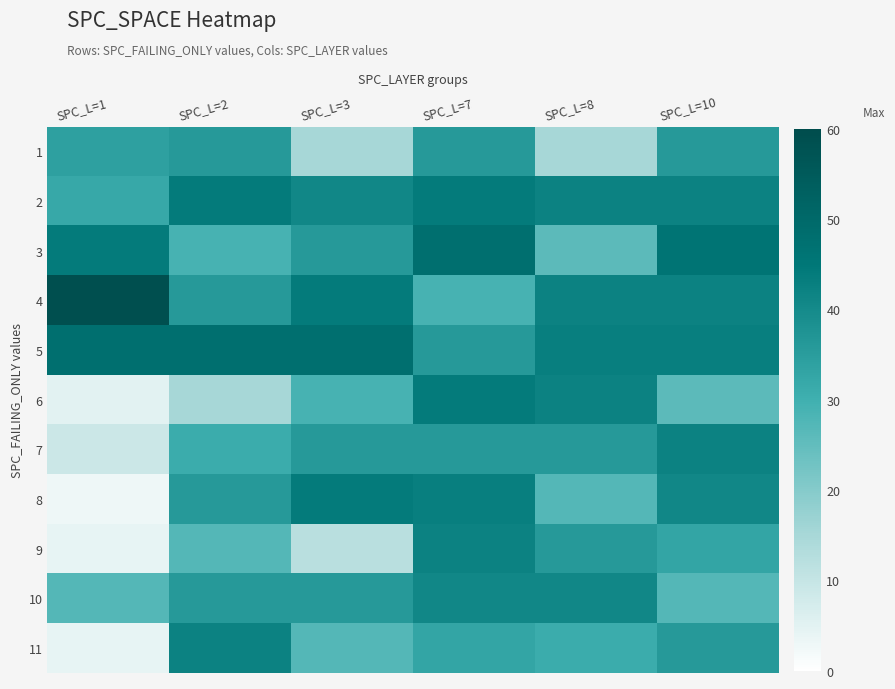

Which has a higher value, SPC_L=2 or SPC_L=1?

SPC_L=2